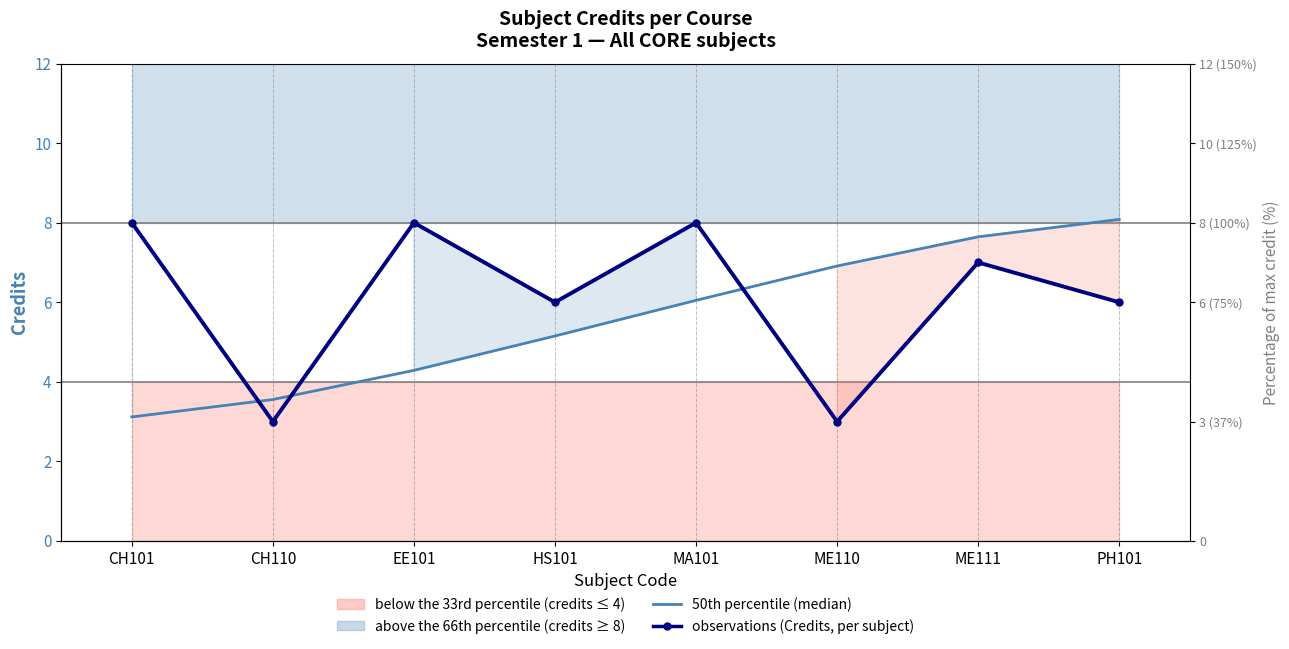

True or false: observations (Credits, per subject) has more than 0 points higher than both neighbors.

True